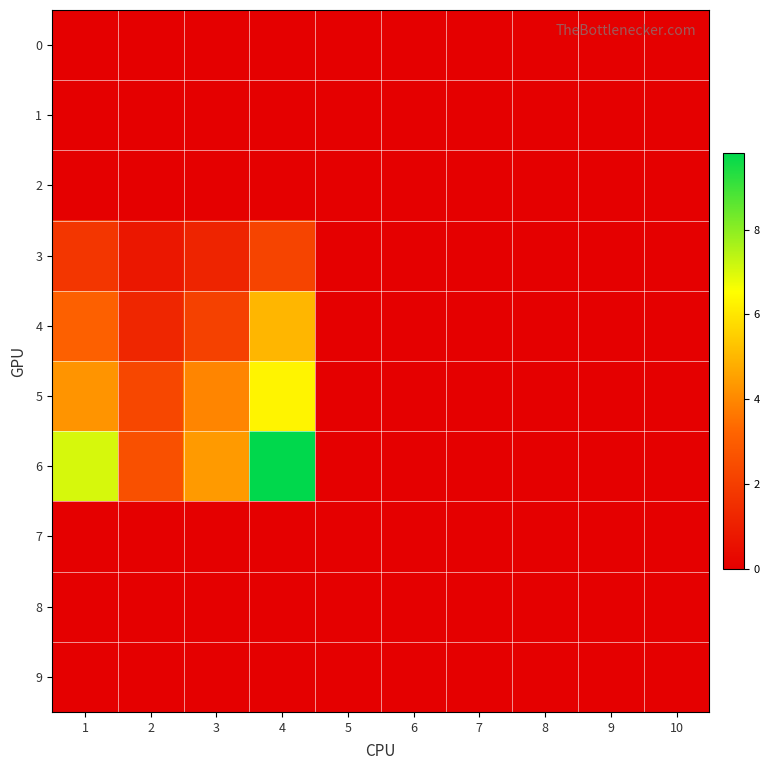

How many categories are shown in the chart?

10